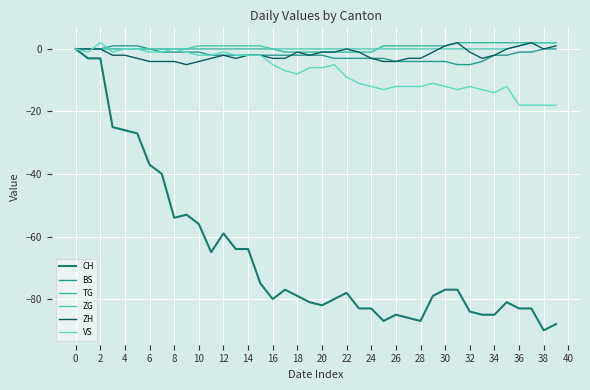

Which series has the widest spread of values?

CH